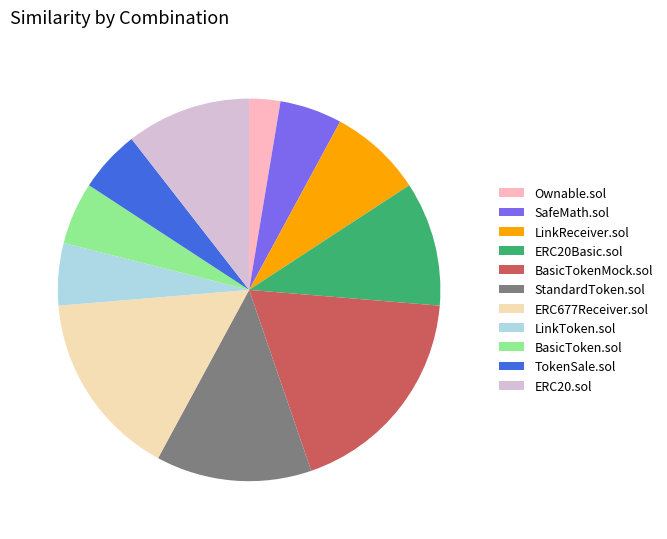

Which category has the smallest portion of the pie?

Ownable.sol